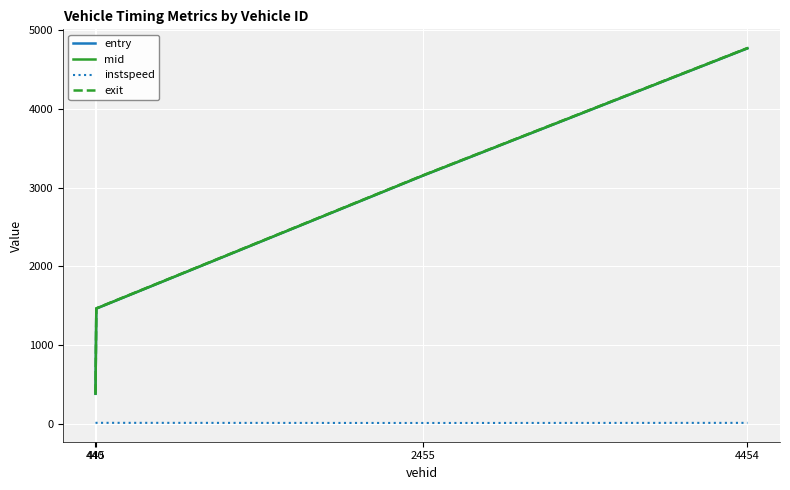

Which series has the largest range (max minus min)?

exit